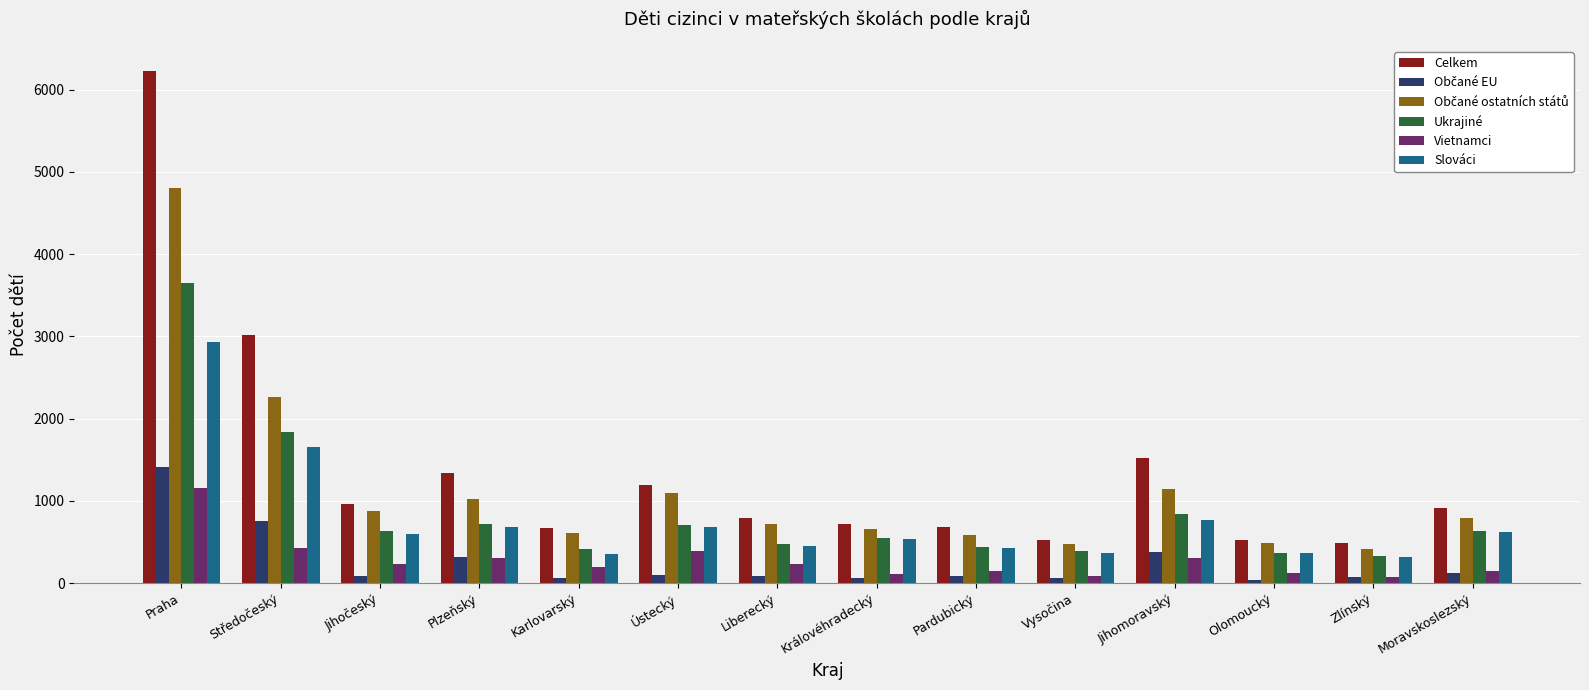

What is the average value of the Celkem series?

1398